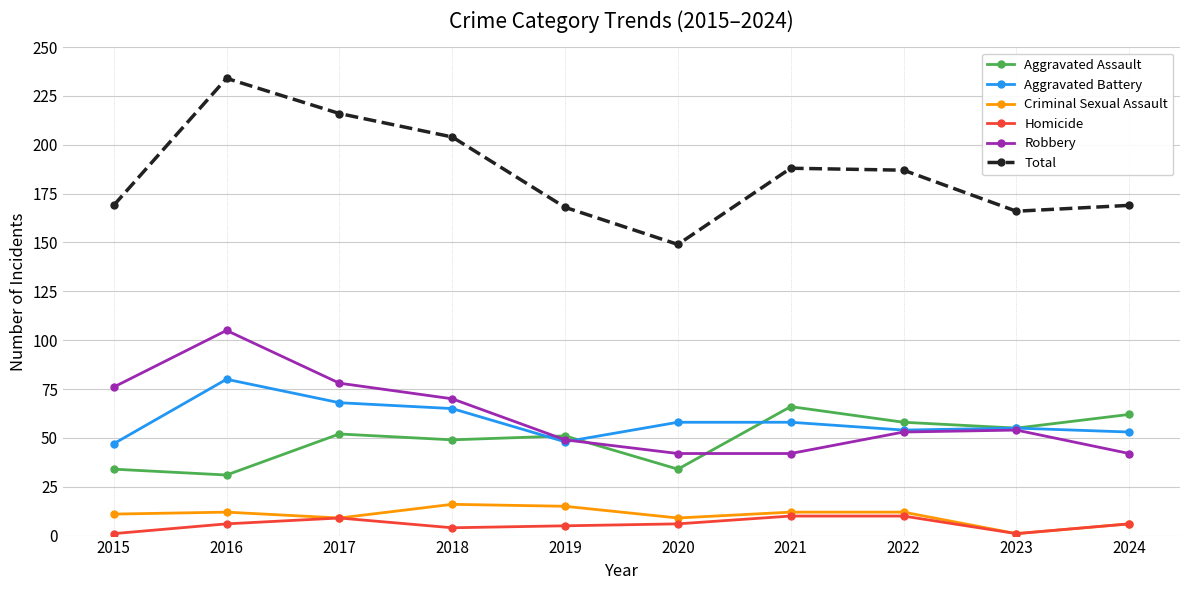

The Aggravated Battery series shows 81 at 2019. True or false?

False